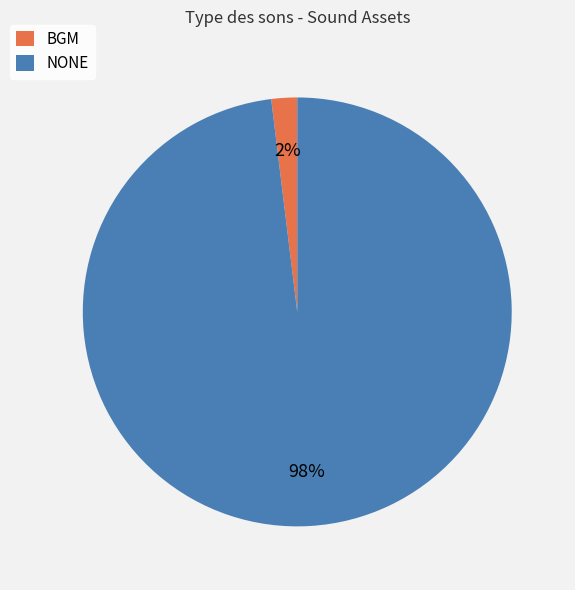

Is BGM the majority of the pie?

No